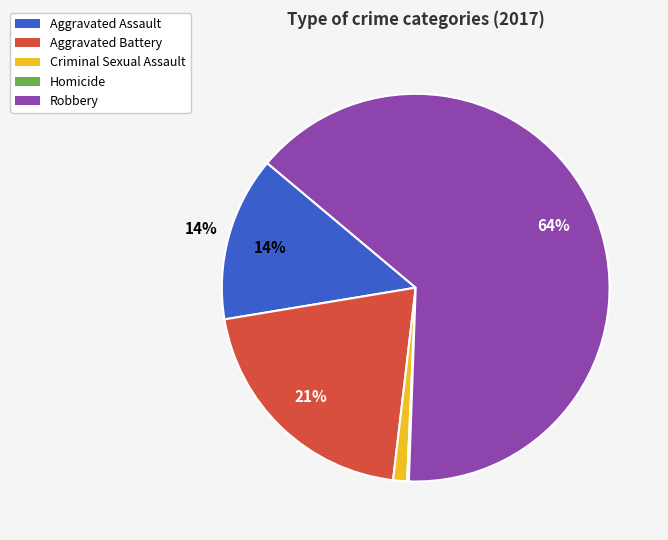

What percentage is the Criminal Sexual Assault slice, to the nearest percent?

1%